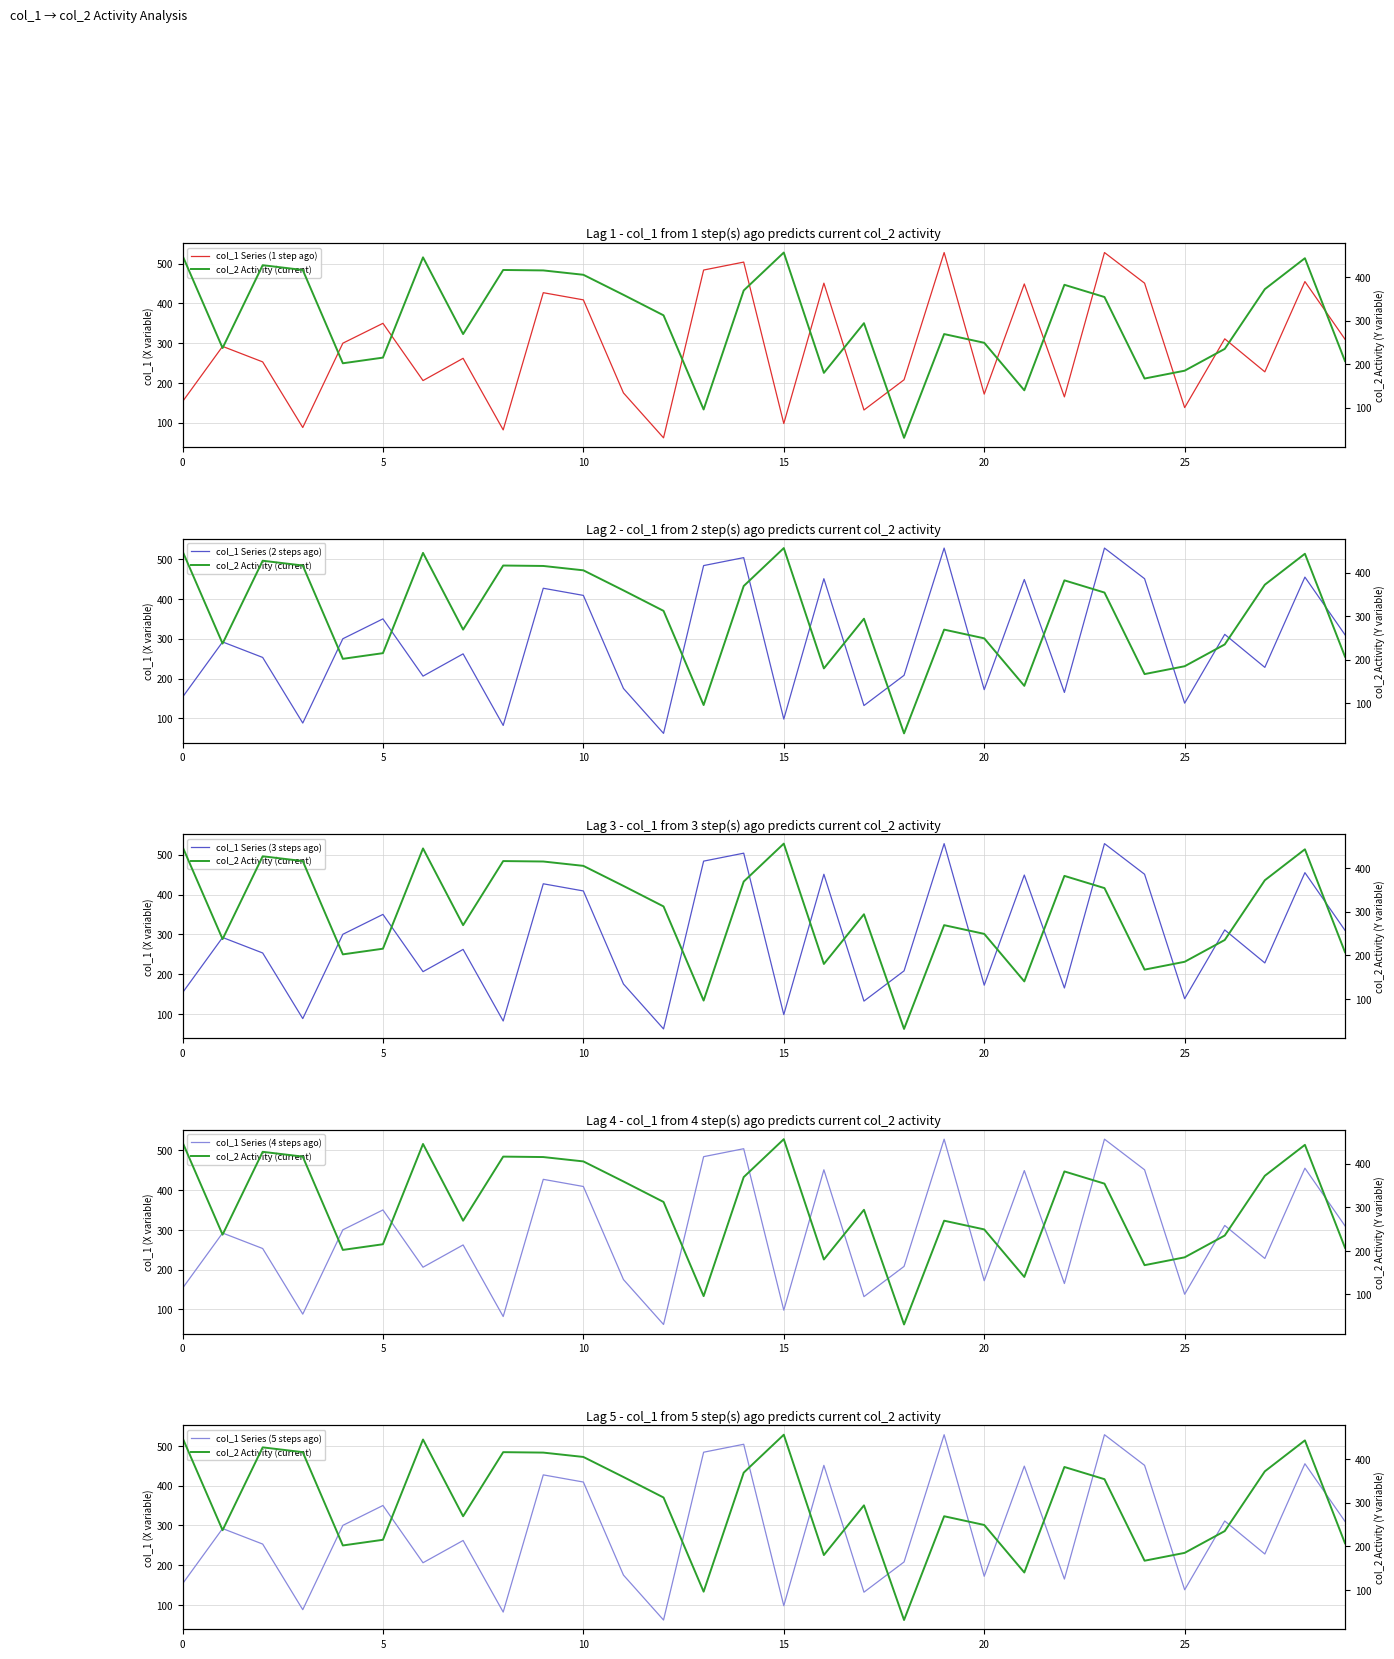

What is the value of the col_1 Series (4 steps ago) point at the 3rd from the left?

253